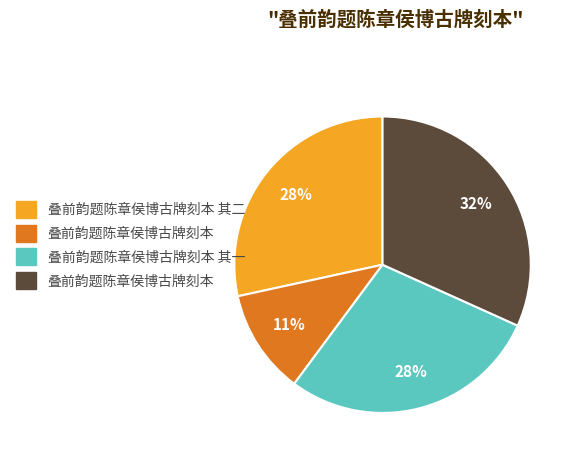

Is there any slice that represents more than half of the pie?

No